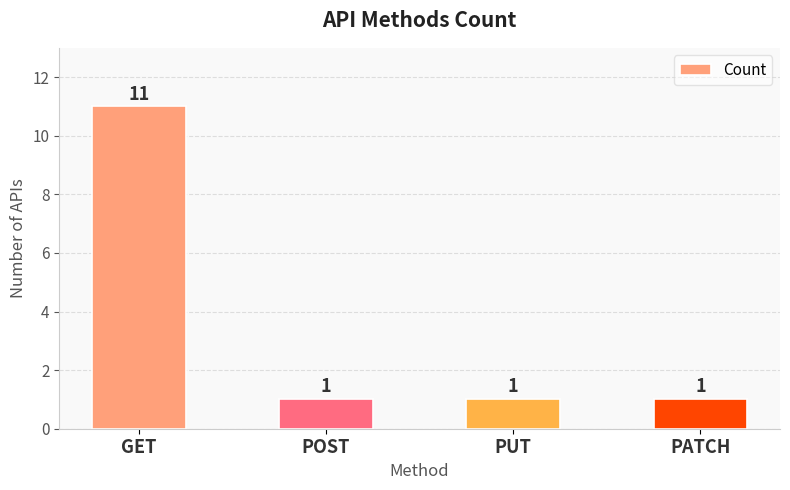

What is the greatest value displayed?

11